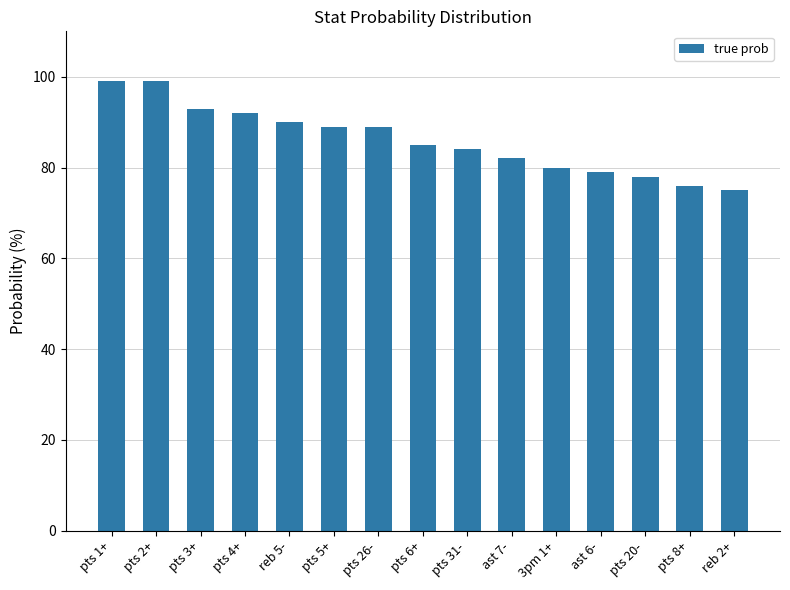

What is the difference between the maximum and minimum values?

24